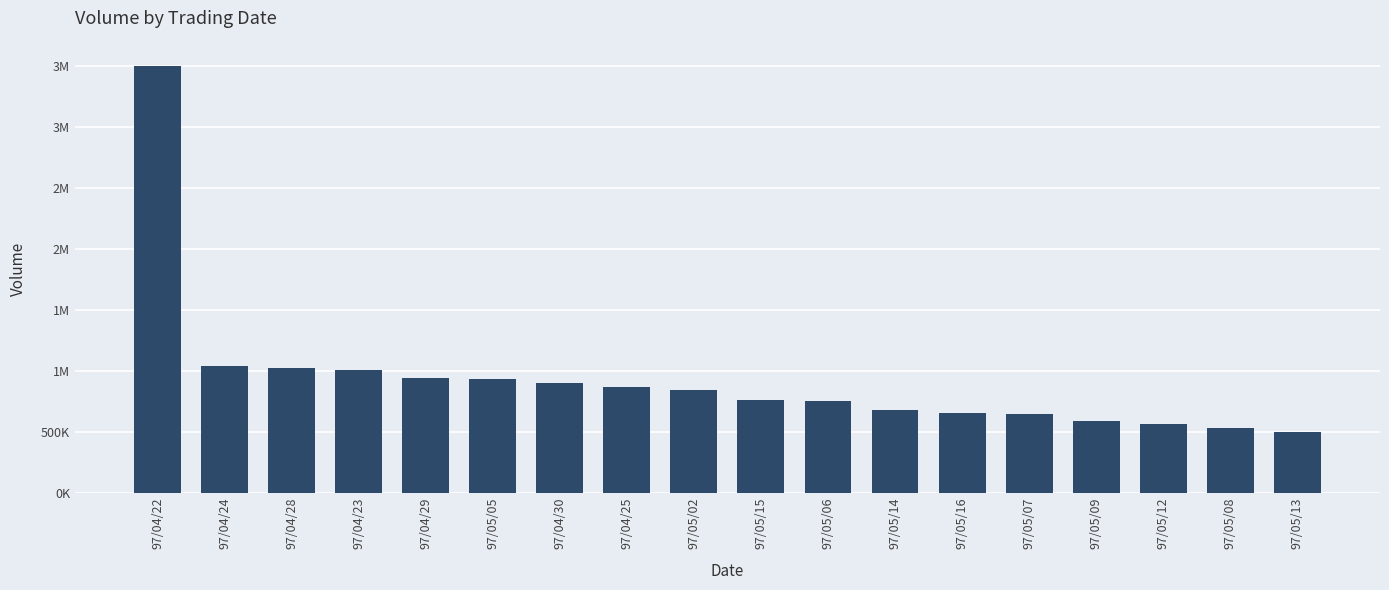

Read the value at 97/05/12.

568000